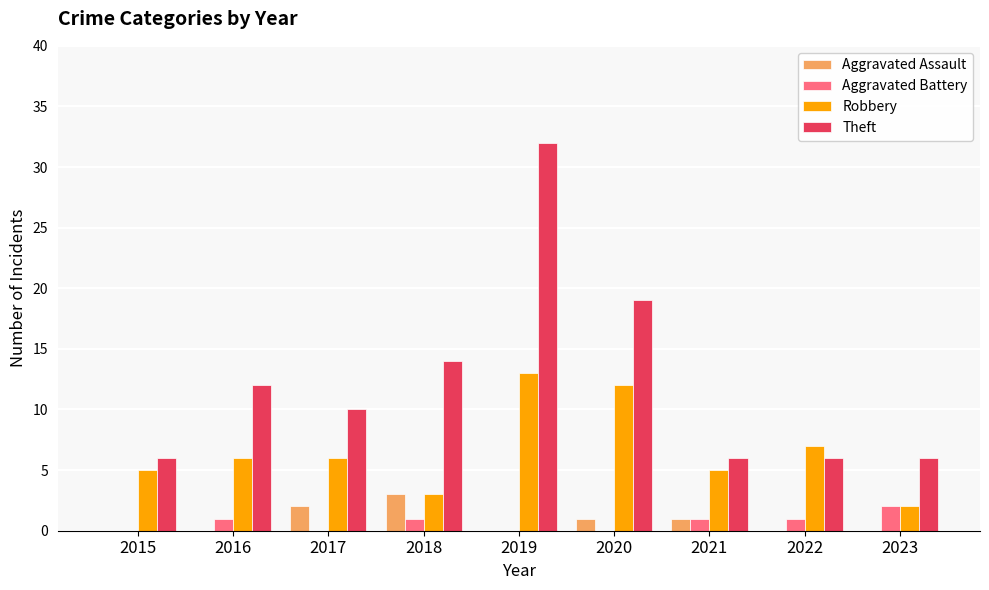

Reading left to right, extract all data points from this chart.

Aggravated Assault: 0	0	2	3	0	1	1	0	0
Aggravated Battery: 0	1	0	1	0	0	1	1	2
Robbery: 5	6	6	3	13	12	5	7	2
Theft: 6	12	10	14	32	19	6	6	6